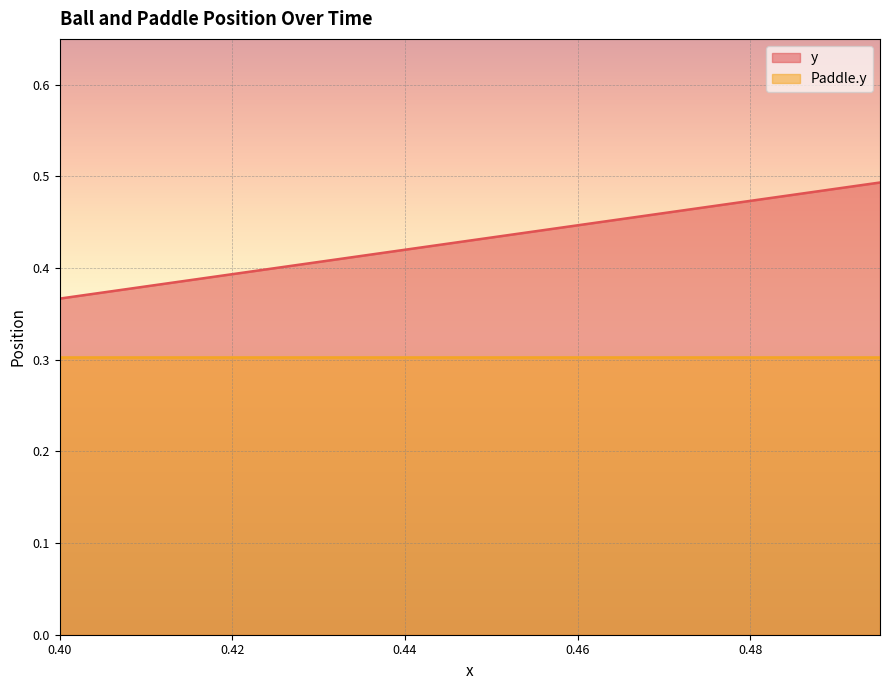

The value at 0.42 is 0.4. True or false?

True